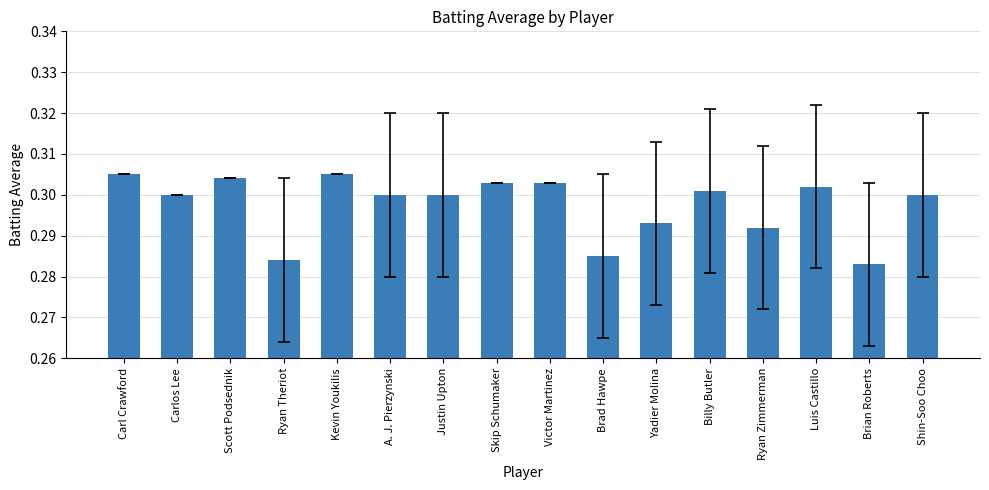

At which label is the value closest to 0?

Brian Roberts